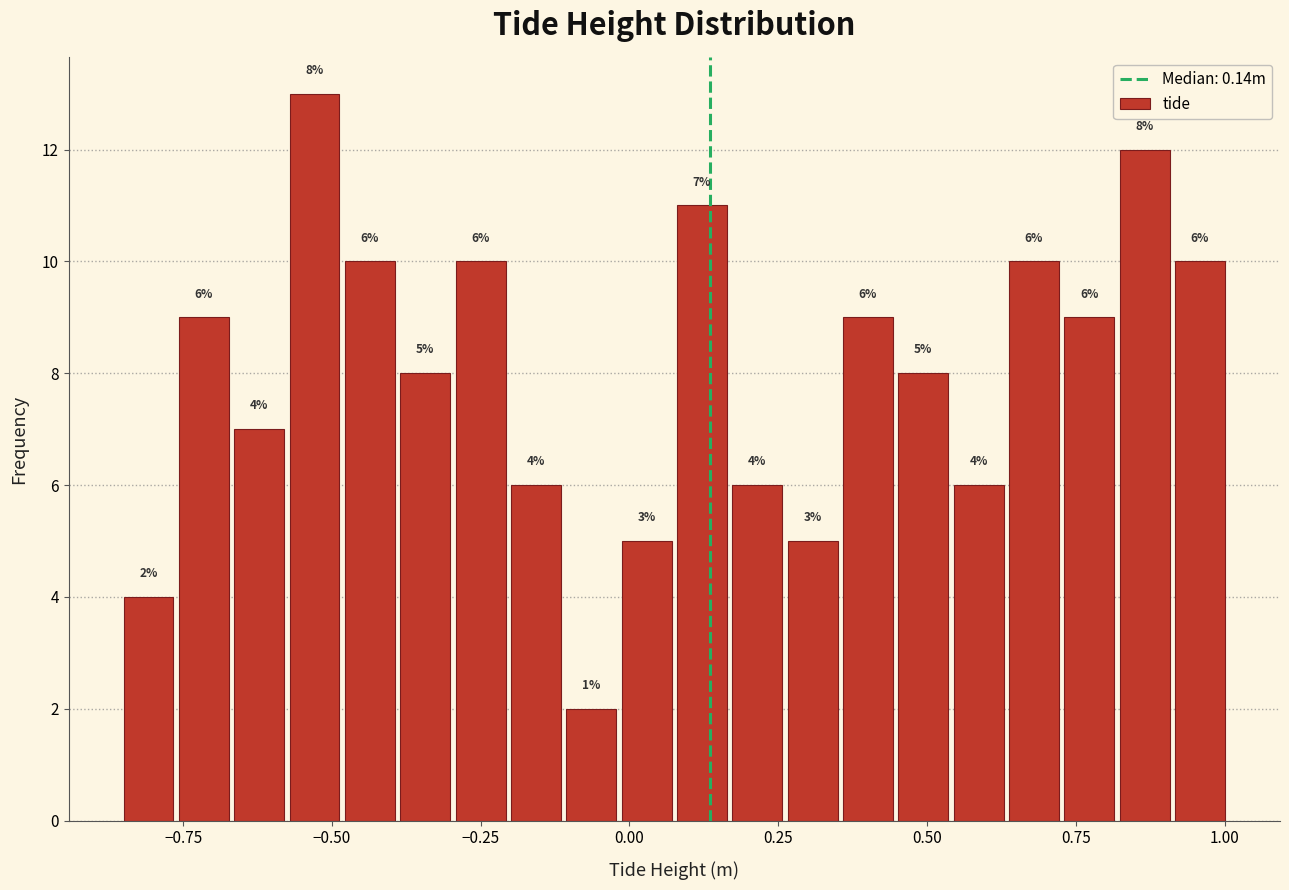

Read against the x-axis, roughly where is the centre of the tallest bar?

-0.55